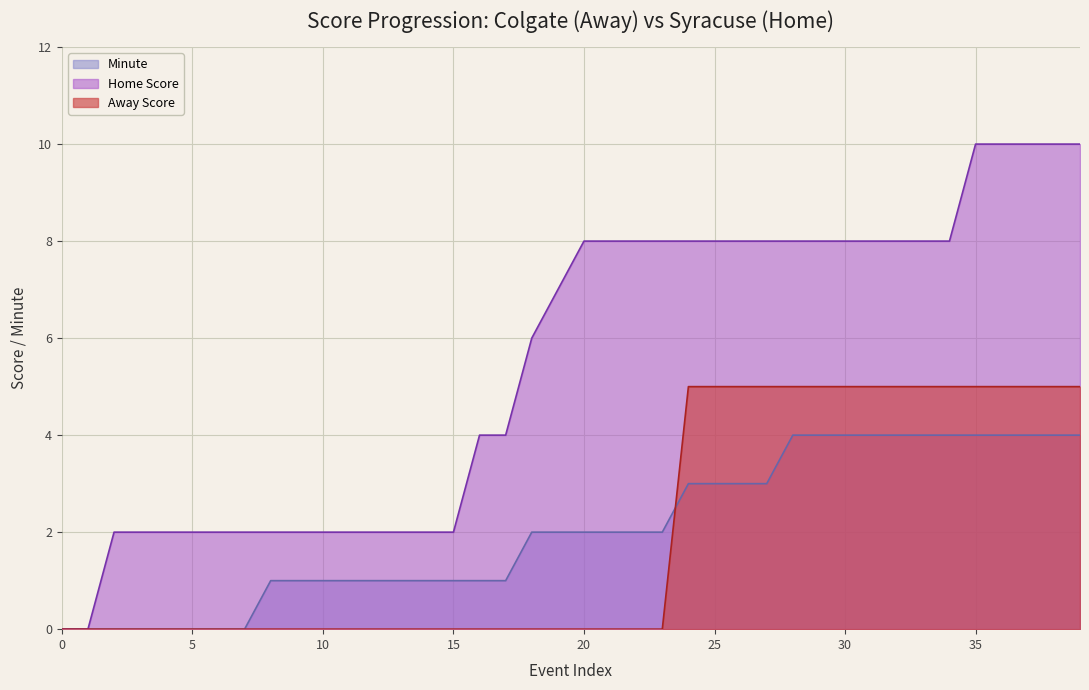

What is the value of the Home Score point at the 13th from the left?

2